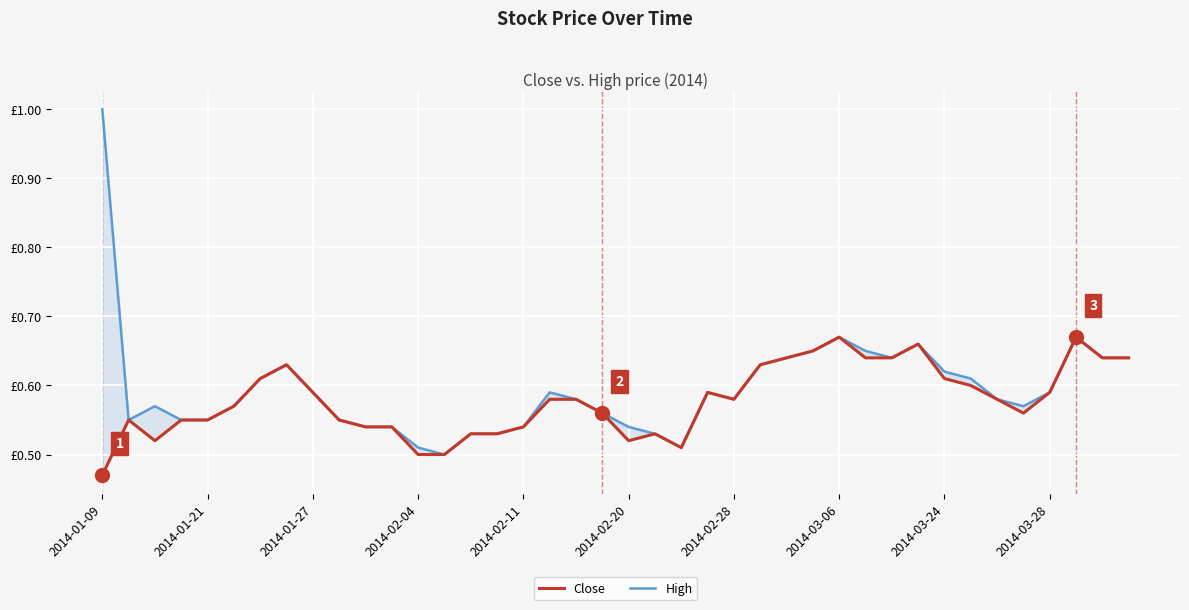

At which category does High reach its first local valley?

2014-01-21